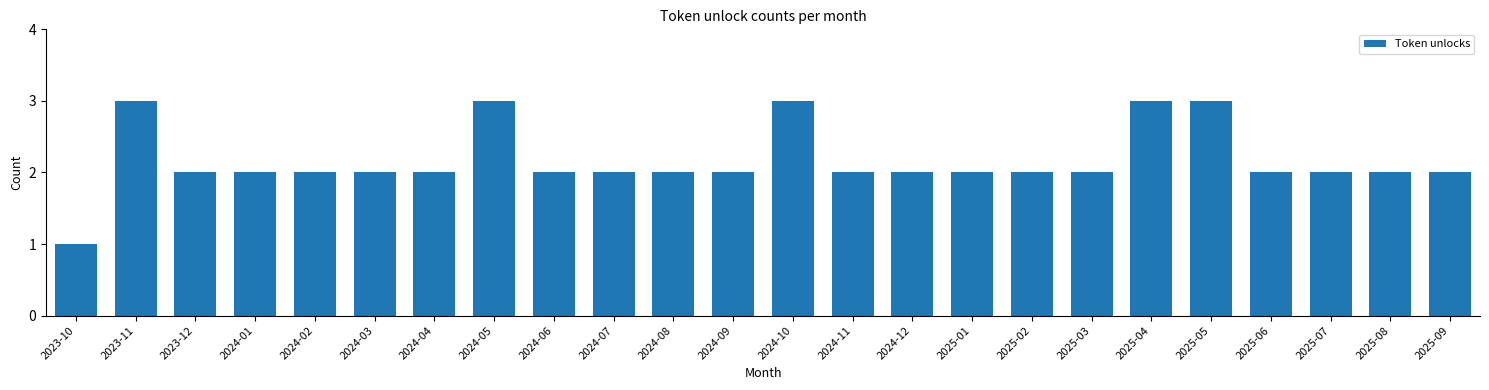

Reading left to right, extract all data points from this chart.

2023-10=1	2023-11=3	2023-12=2	2024-01=2	2024-02=2	2024-03=2	2024-04=2	2024-05=3	2024-06=2	2024-07=2	2024-08=2	2024-09=2	2024-10=3	2024-11=2	2024-12=2	2025-01=2	2025-02=2	2025-03=2	2025-04=3	2025-05=3	2025-06=2	2025-07=2	2025-08=2	2025-09=2